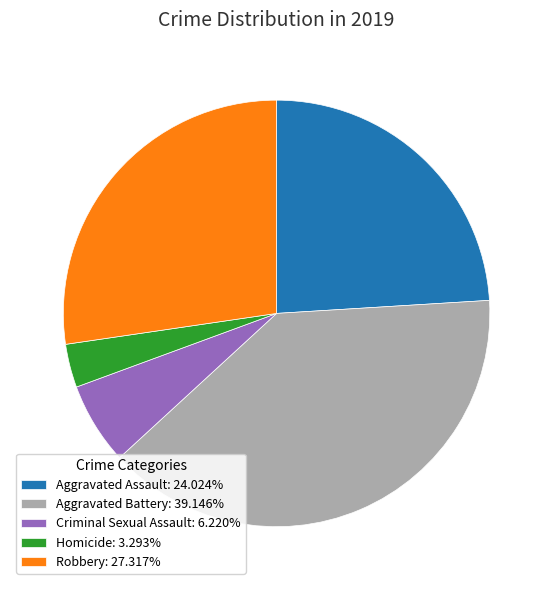

What is the ratio of the value at Aggravated Battery to the value at Robbery?

1.4